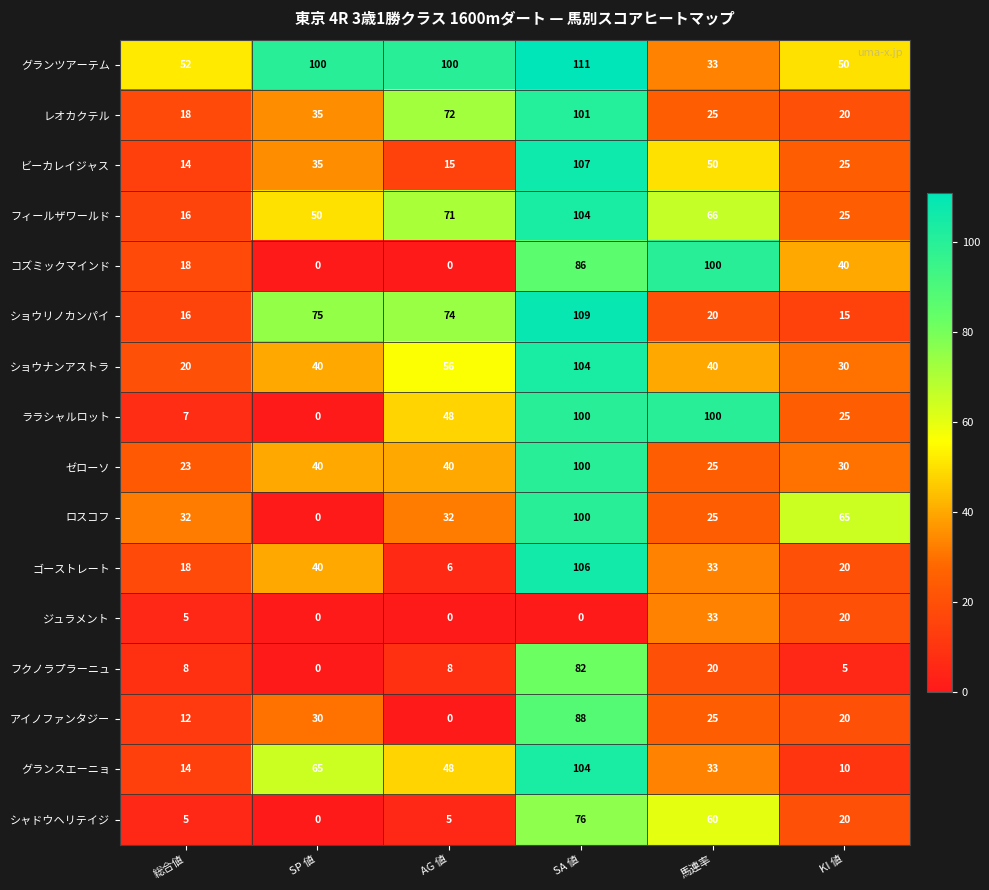

What is the total value across all series at 馬連率?

688